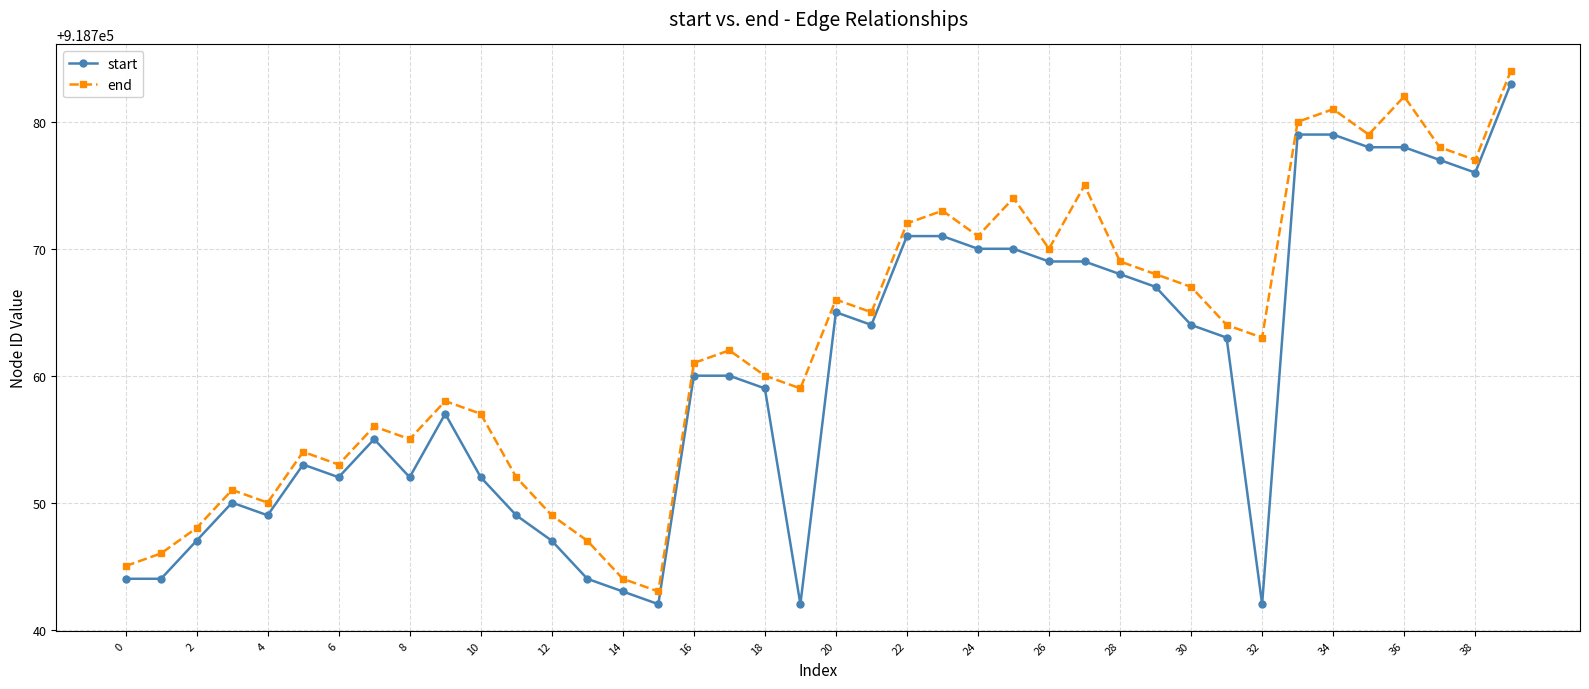

True or false: start has more than 2 points higher than both neighbors.

True